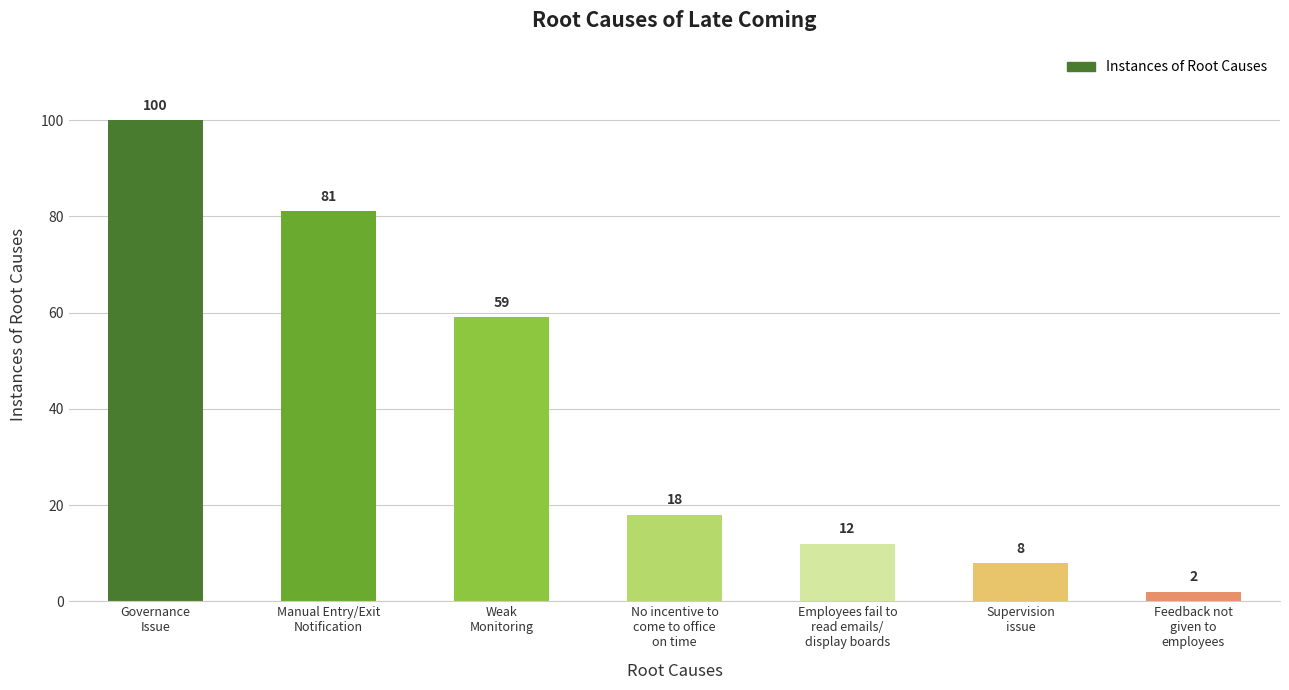

What is the label of the 2nd bar from the left?

Manual Entry/Exit
Notification